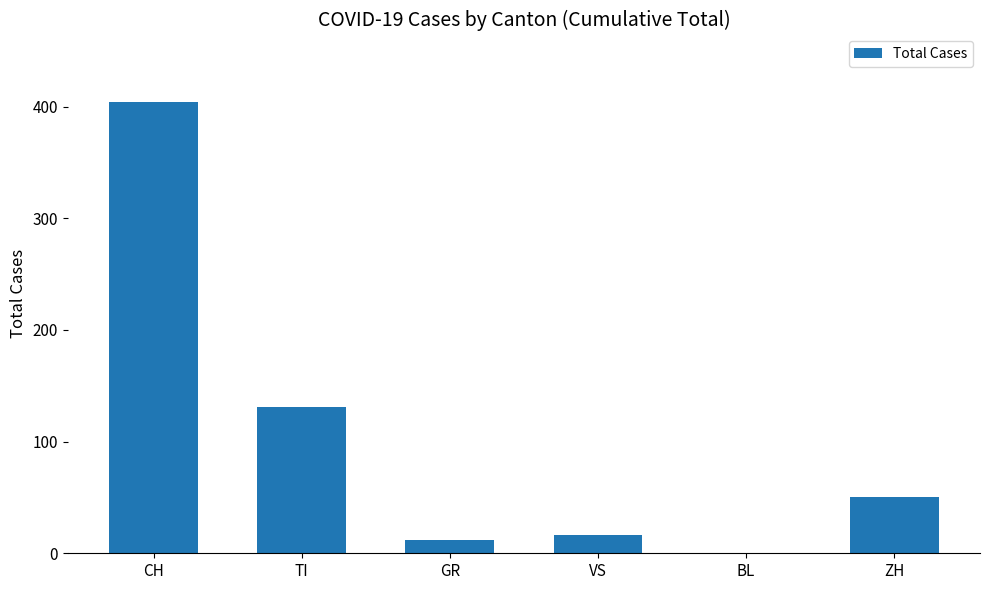

Which has a higher value, TI or BL?

TI